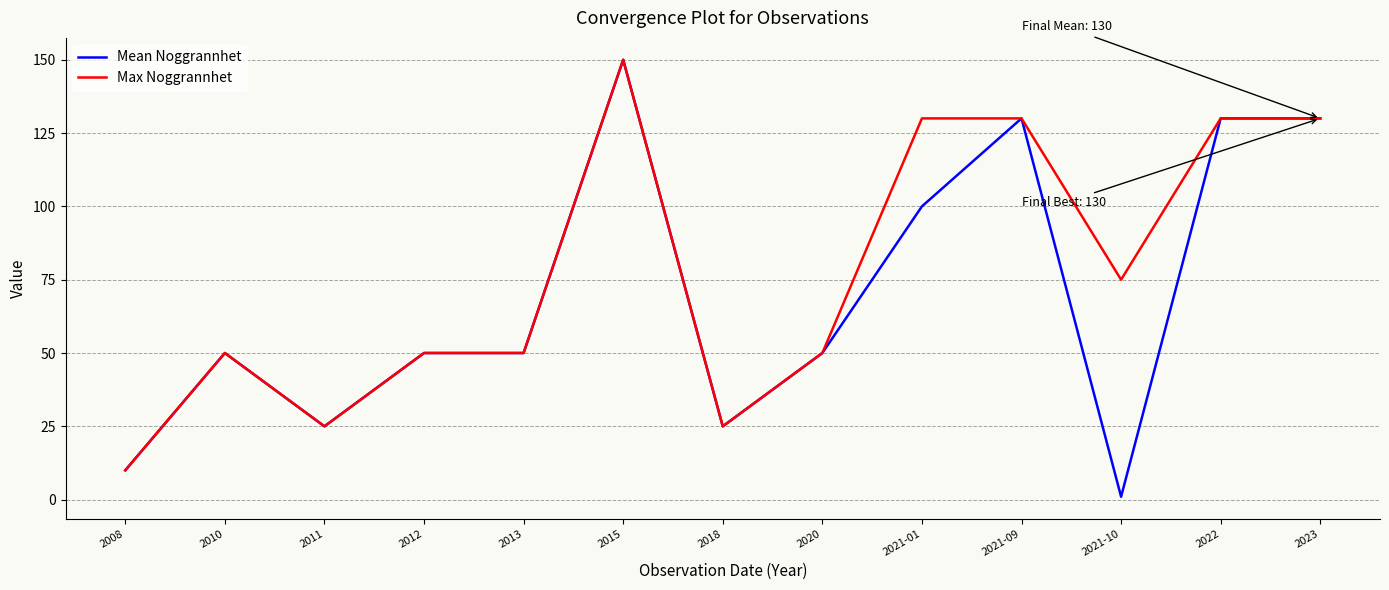

What is the maximum value shown in the chart?

150